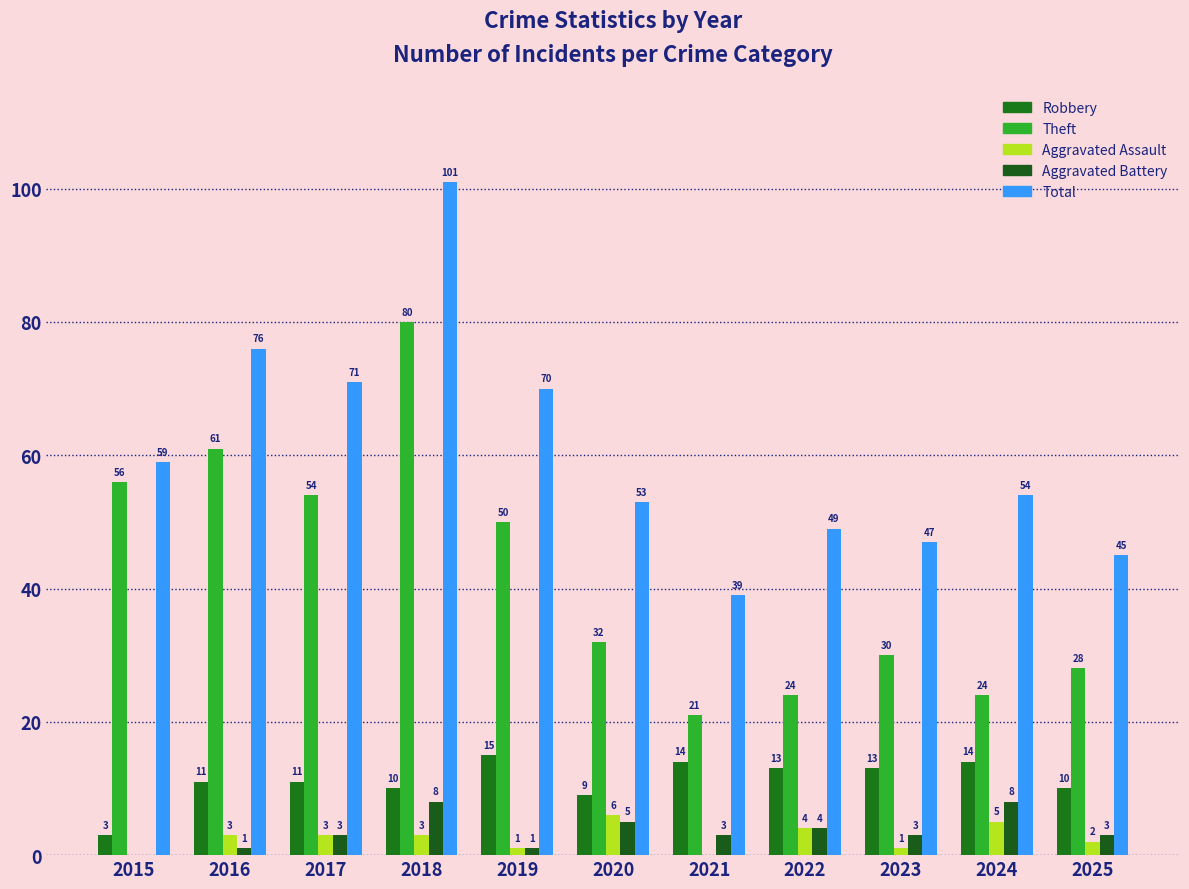

Reading left to right, extract all data points from this chart.

Robbery: 3	11	11	10	15	9	14	13	13	14	10
Theft: 56	61	54	80	50	32	21	24	30	24	28
Aggravated Assault: 0	3	3	3	1	6	0	4	1	5	2
Aggravated Battery: 0	1	3	8	1	5	3	4	3	8	3
Total: 59	76	71	101	70	53	39	49	47	54	45